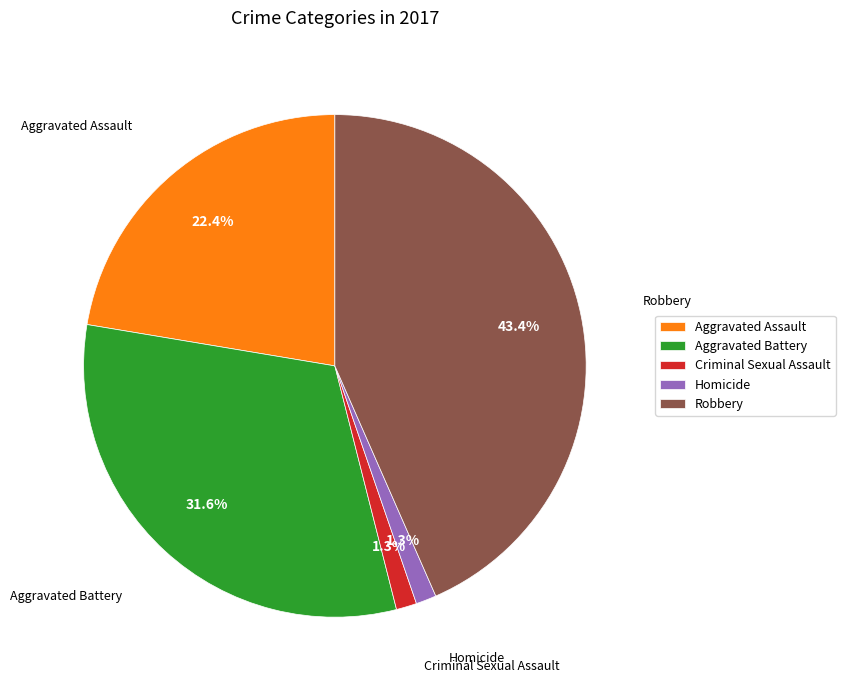

Which has a higher value, Aggravated Battery or Homicide?

Aggravated Battery